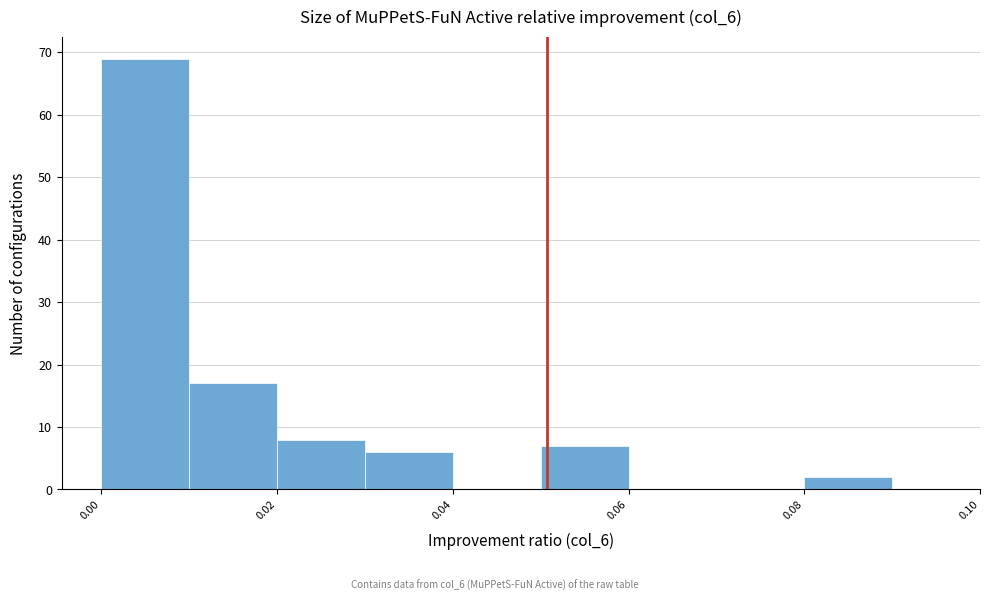

Reading left to right, transcribe this chart: for each bar, give the range it covers on the x-axis and its height. The values are not printed on the chart, so give them approximately, as read against the axis.

0.00 to 0.01: 69
0.01 to 0.02: 17
0.02 to 0.03: 8
0.03 to 0.04: 6
0.04 to 0.05: 0
0.05 to 0.06: 7
0.06 to 0.07: 0
0.07 to 0.08: 0
0.08 to 0.09: 2